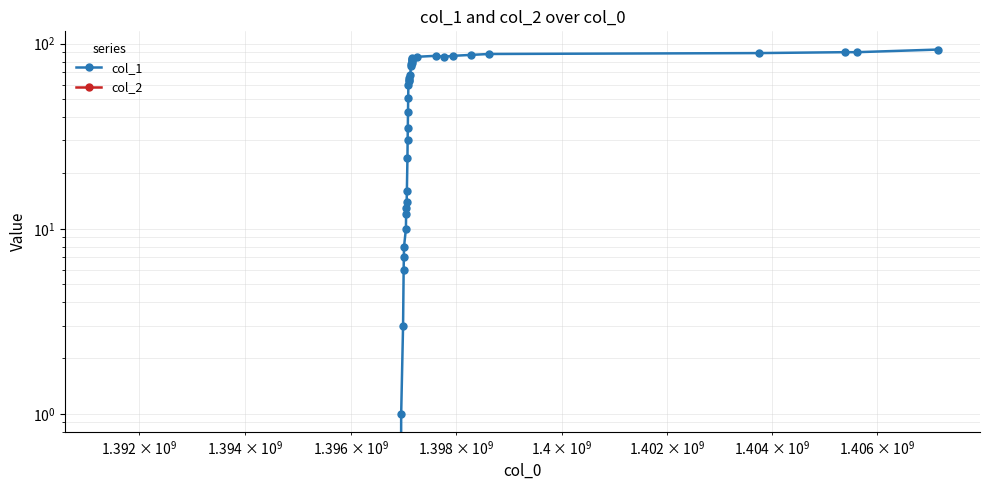

Is it true that col_1 equals 8 at $\mathdefault{10^{11}}$?

False